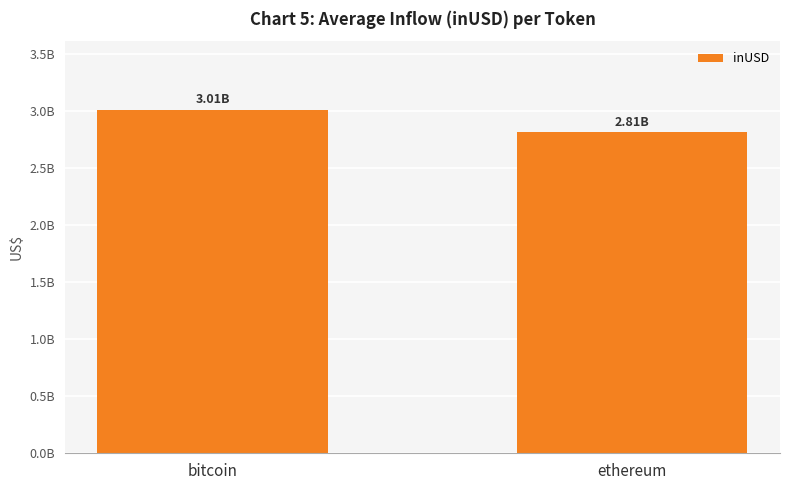

What is the maximum value shown in the chart?

3009525160.3